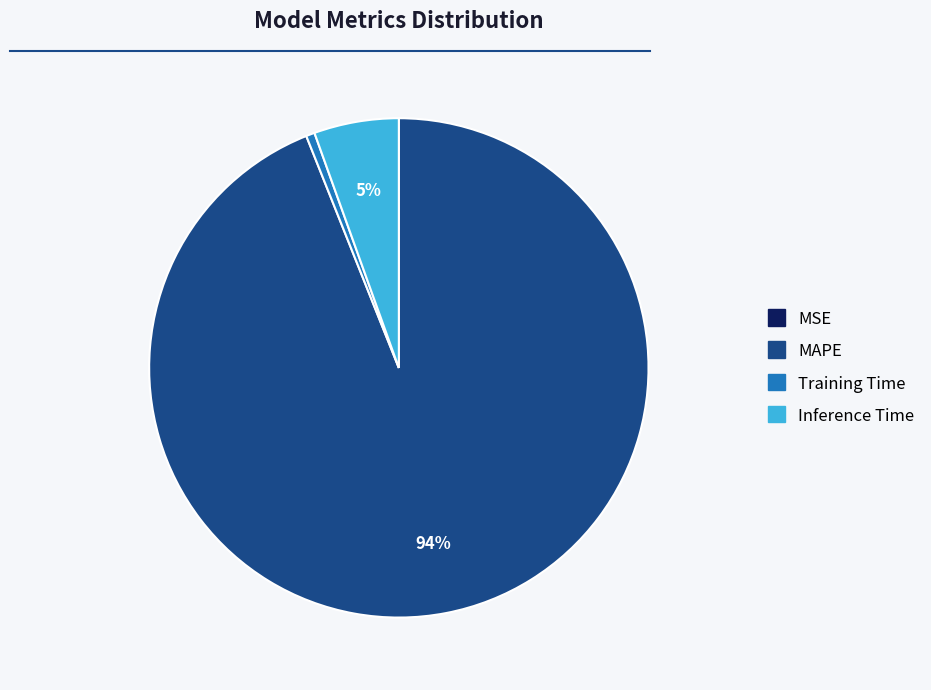

Is it true that Training Time is 1% of the pie?

True